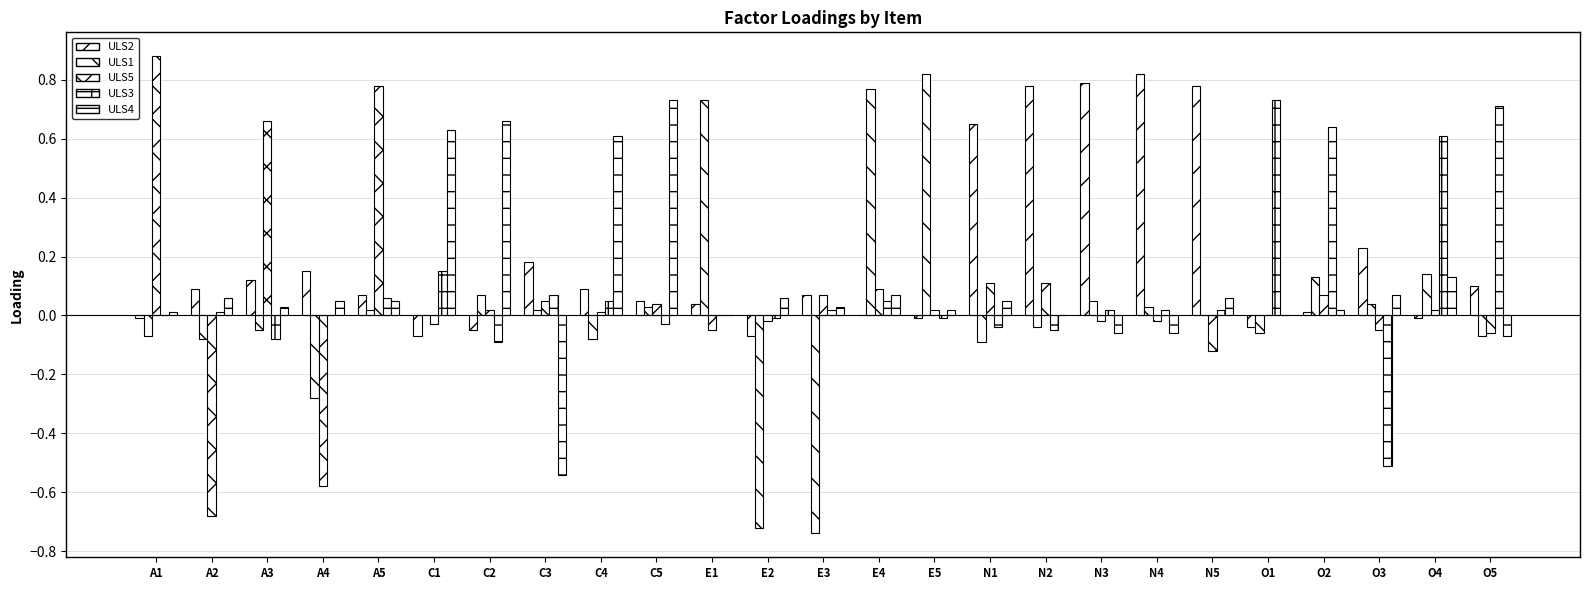

What is the sum of the ULS5 values at A1 and A4?

0.3